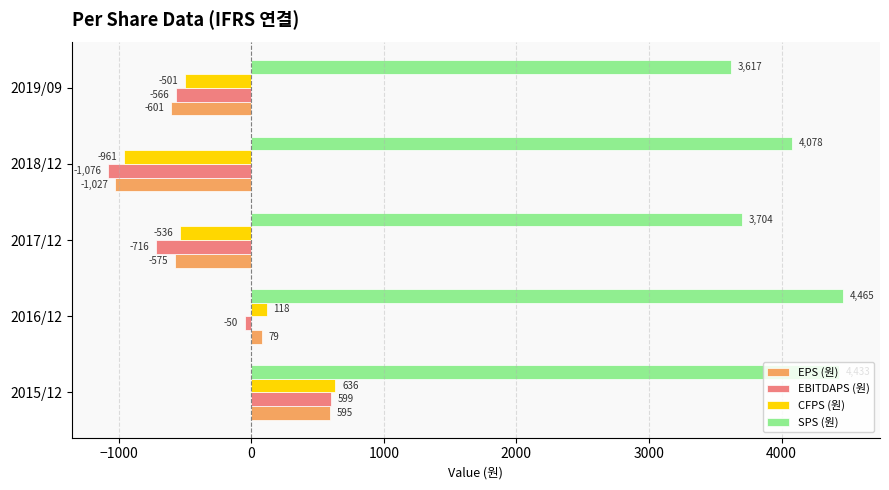

What is the maximum value for EPS (원)?

595